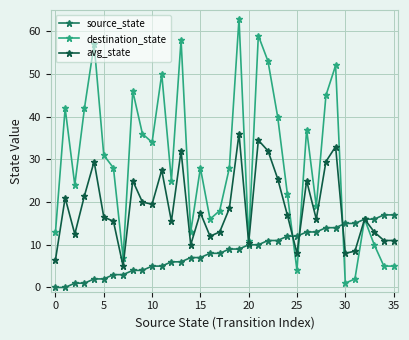

Rank the series by their average value, from lowest to highest.

source_state, avg_state, destination_state